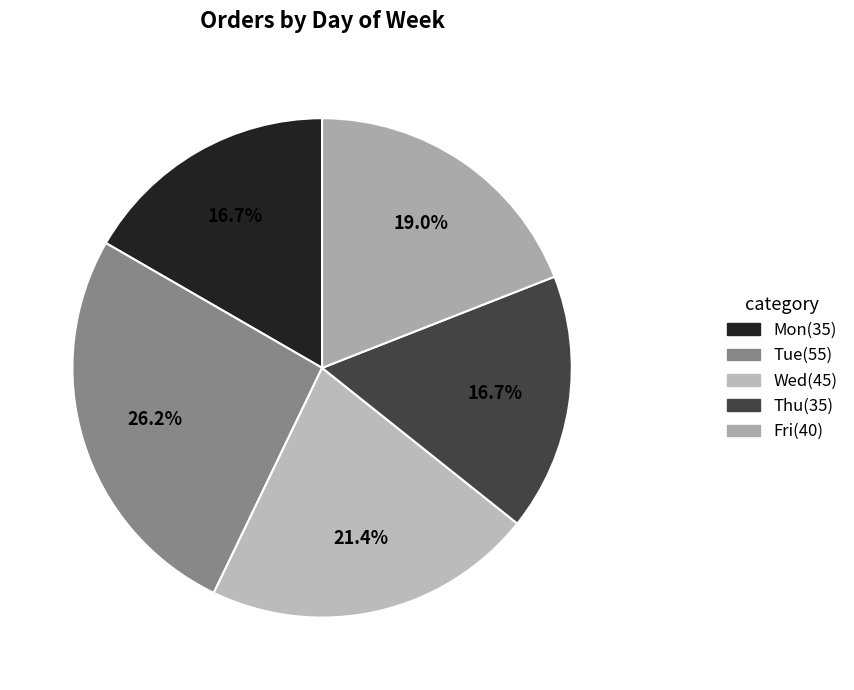

How many segments does this pie chart have?

5